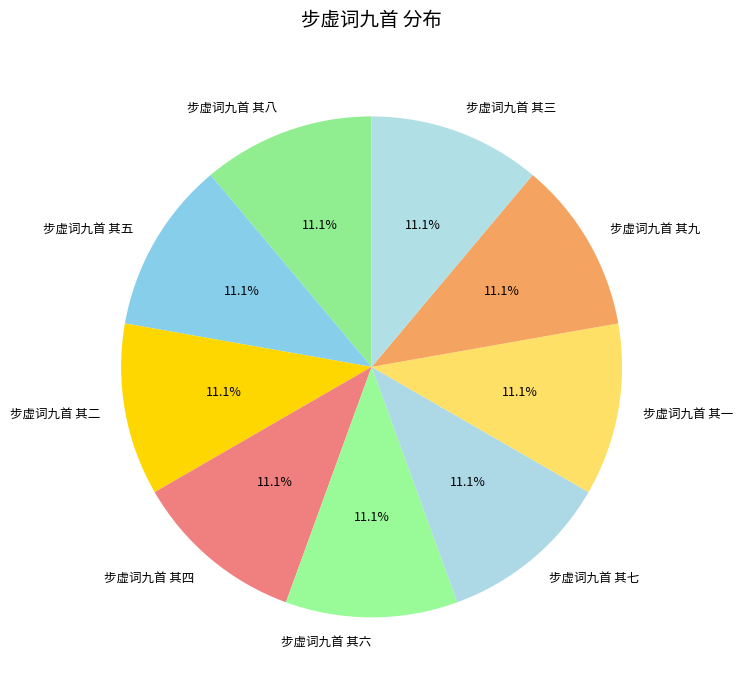

Is there any slice that represents more than half of the pie?

No